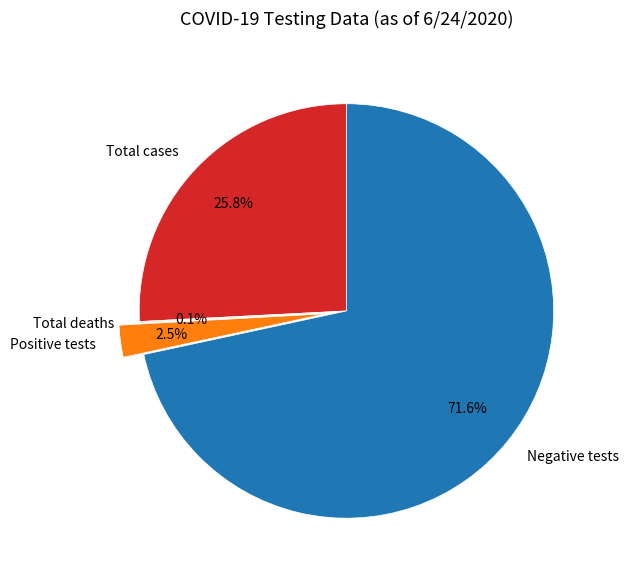

To the nearest percent, what is the combined percentage of Total cases and Negative tests?

97%